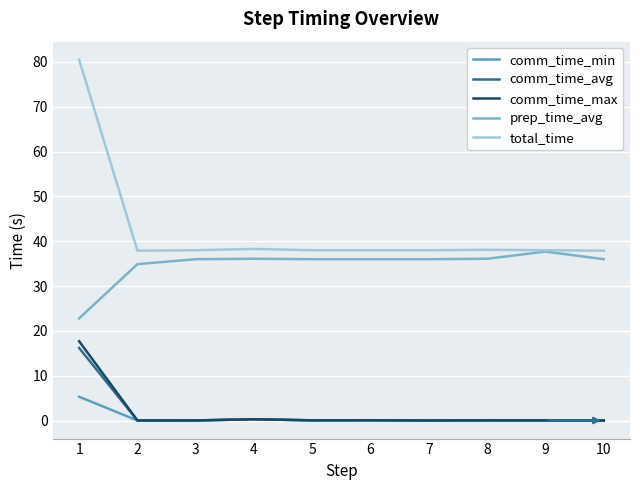

Where is the first local maximum for comm_time_min?

4